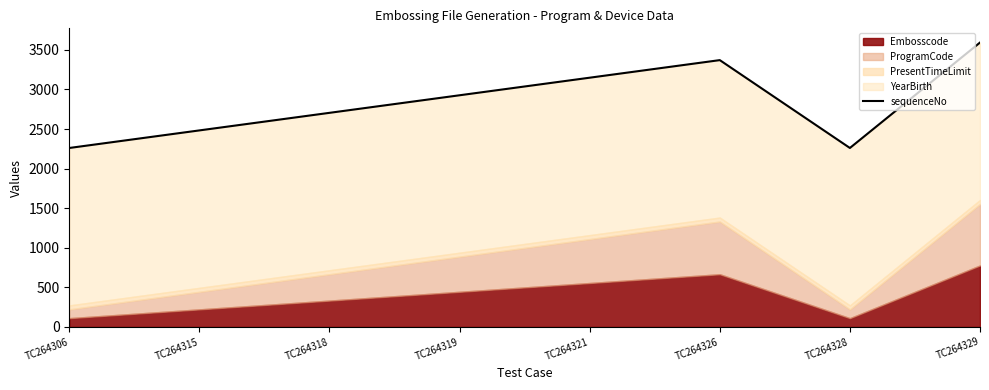

List the labels in order of value, smallest first.

TC264306, TC264328, TC264315, TC264318, TC264319, TC264321, TC264326, TC264329